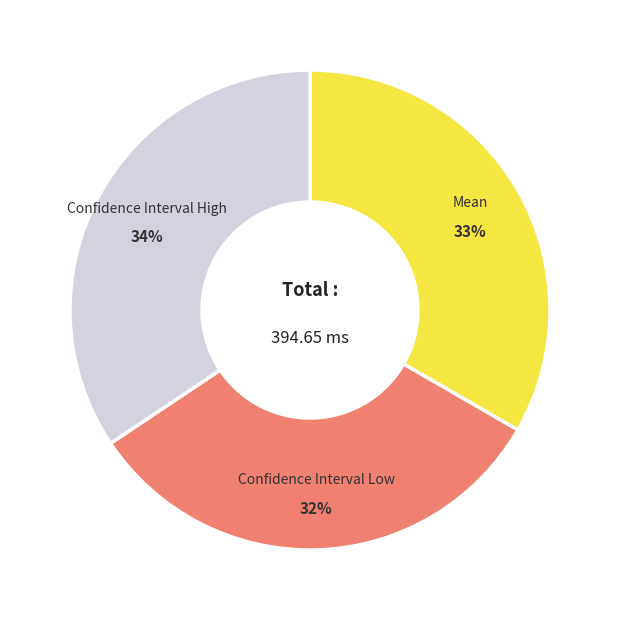

Is it true that Confidence Interval High is 44% of the pie?

False